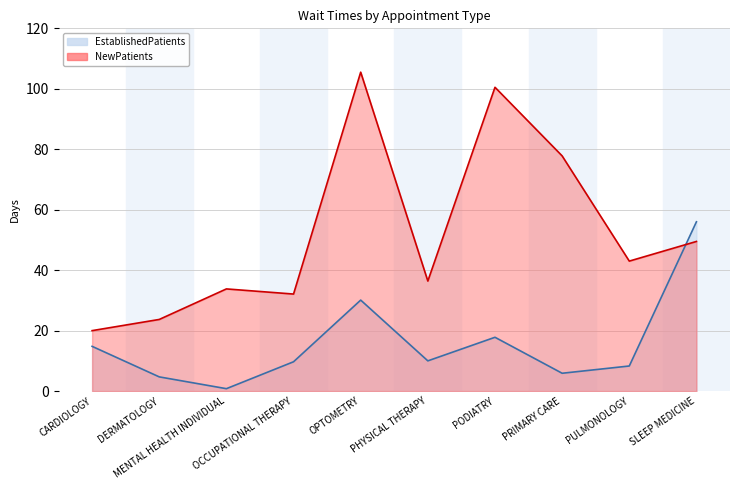

Which series has the largest total across all categories?

NewPatients